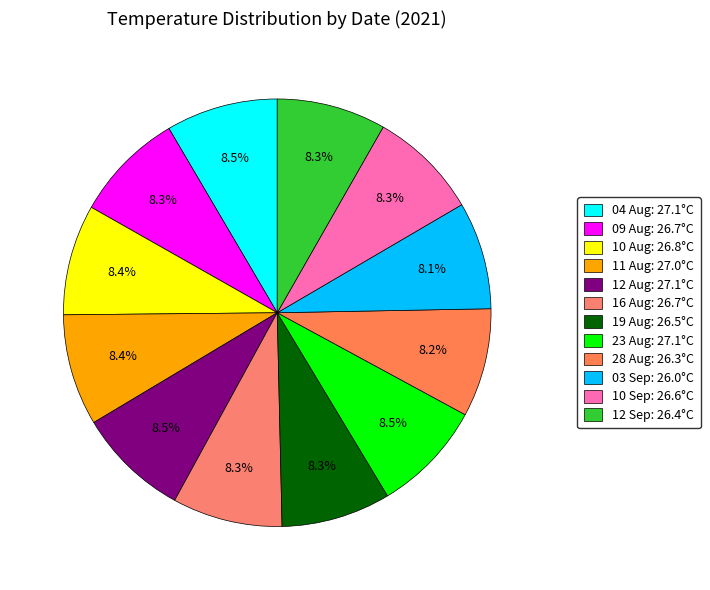

What is the largest slice in the pie chart?

04 Aug 2021